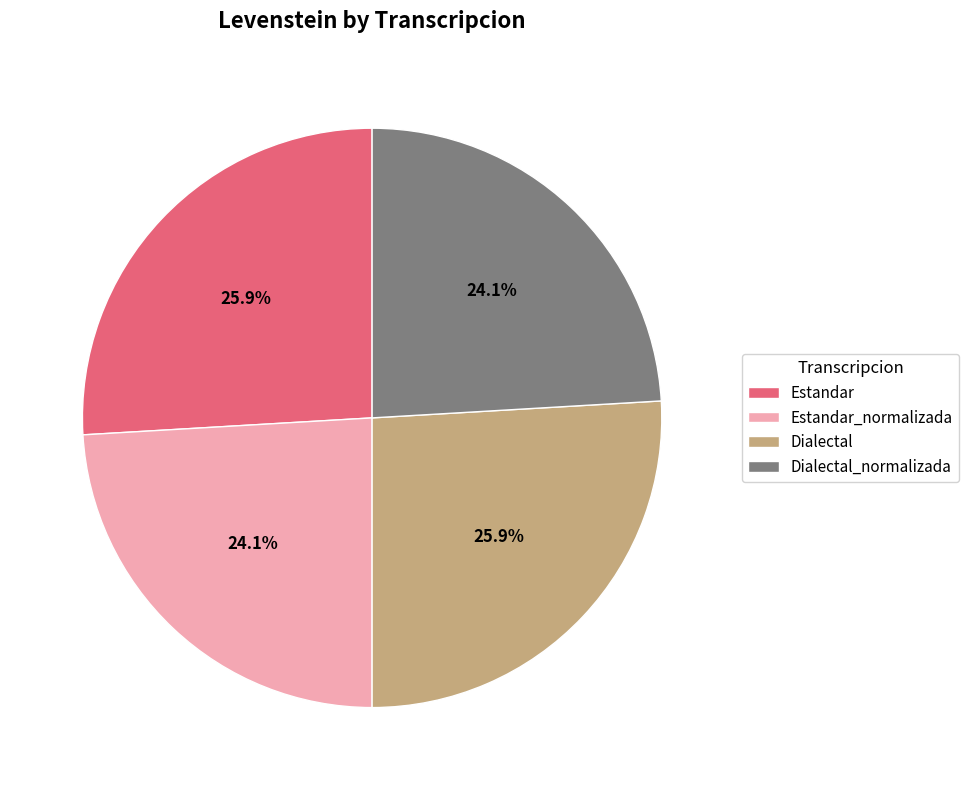

What percentage is the Estandar_normalizada slice, to the nearest percent?

24%